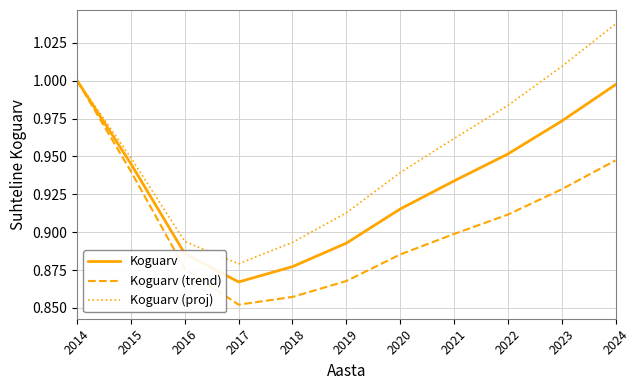

At which label is Koguarv (trend) closest to 0?

2017